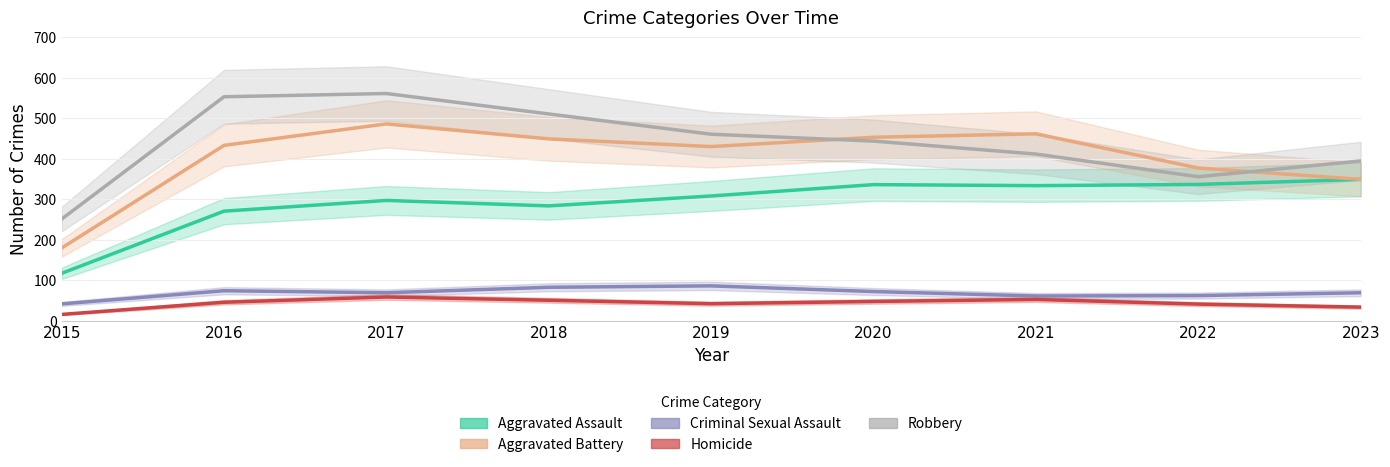

The value of Robbery at 2021 is 261.2. True or false?

False